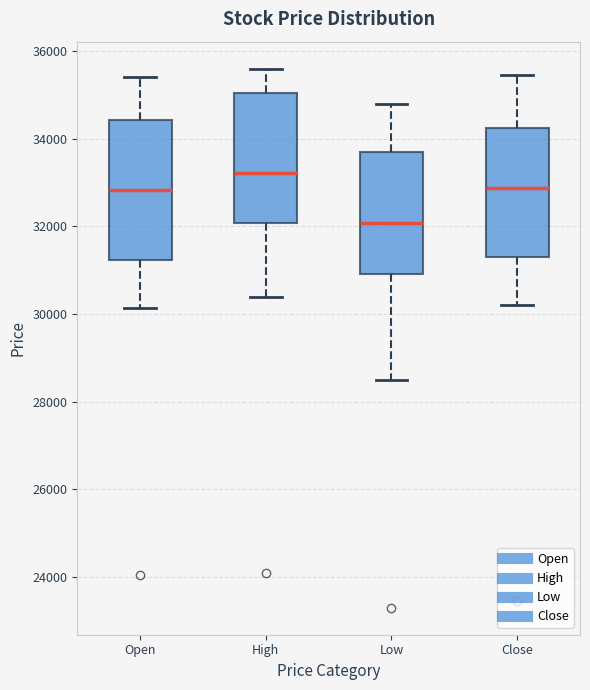

Reading left to right, transcribe this box plot: for each box, give where its median line is, the range the box spans, and where its two whiskers end, as read against the y-axis. The values are not printed on the chart, so give them approximately, as read against the axis.

Open: median 32800, box 31200 to 34400, whiskers 30200 to 35400
High: median 33200, box 32000 to 35000, whiskers 30400 to 35600
Low: median 32000, box 31000 to 33600, whiskers 28600 to 34800
Close: median 32800, box 31400 to 34200, whiskers 30200 to 35400